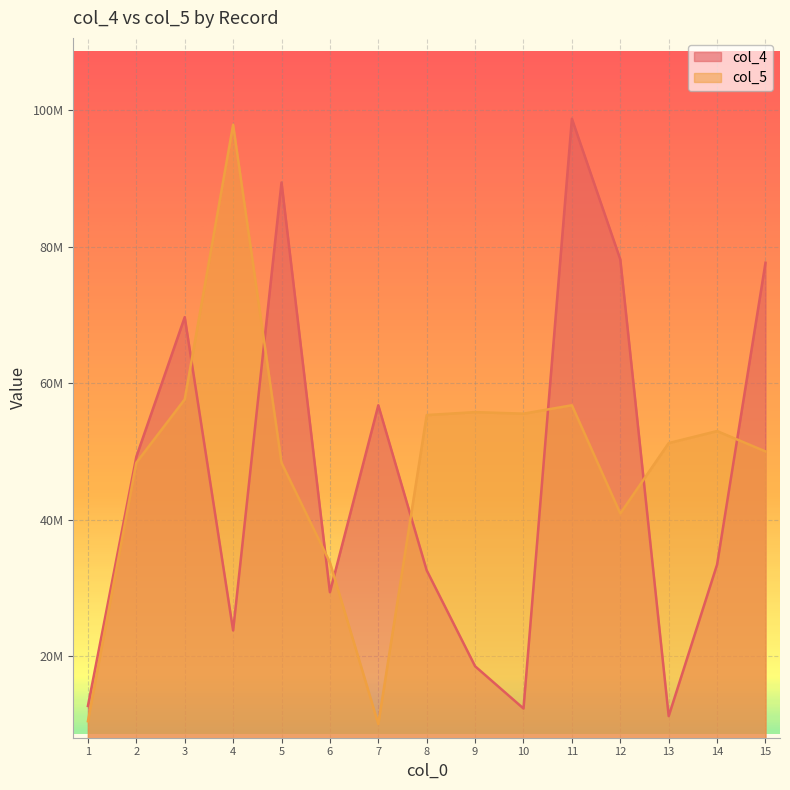

List the series in order of their overall mean, lowest first.

col_4, col_5